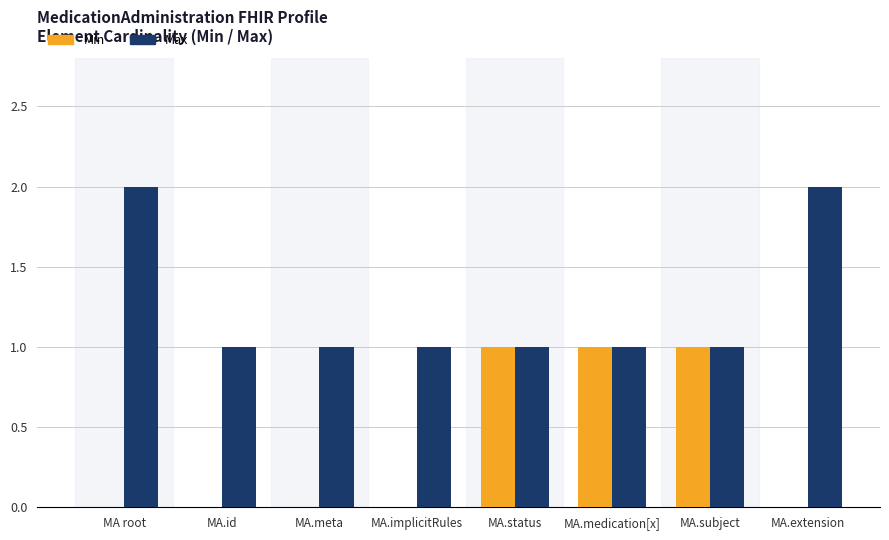

Reading left to right, extract all data points from this chart.

Min: MA root=0	MA.id=0	MA.meta=0	MA.implicitRules=0	MA.status=1	MA.medication[x]=1	MA.subject=1	MA.extension=0
Max: MA root=2	MA.id=1	MA.meta=1	MA.implicitRules=1	MA.status=1	MA.medication[x]=1	MA.subject=1	MA.extension=2